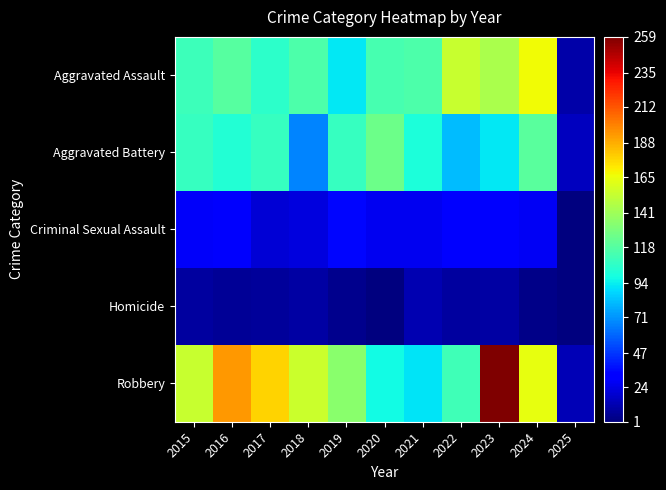

List the series in order of their peak value, lowest first.

Homicide, Criminal Sexual Assault, Aggravated Battery, Aggravated Assault, Robbery